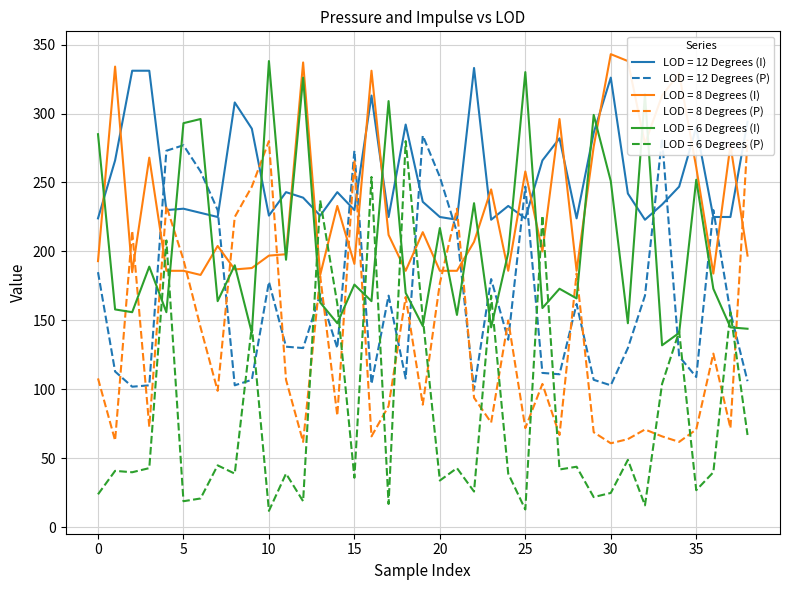

The LOD = 6 Degrees (P) series shows 168 at 23. True or false?

True